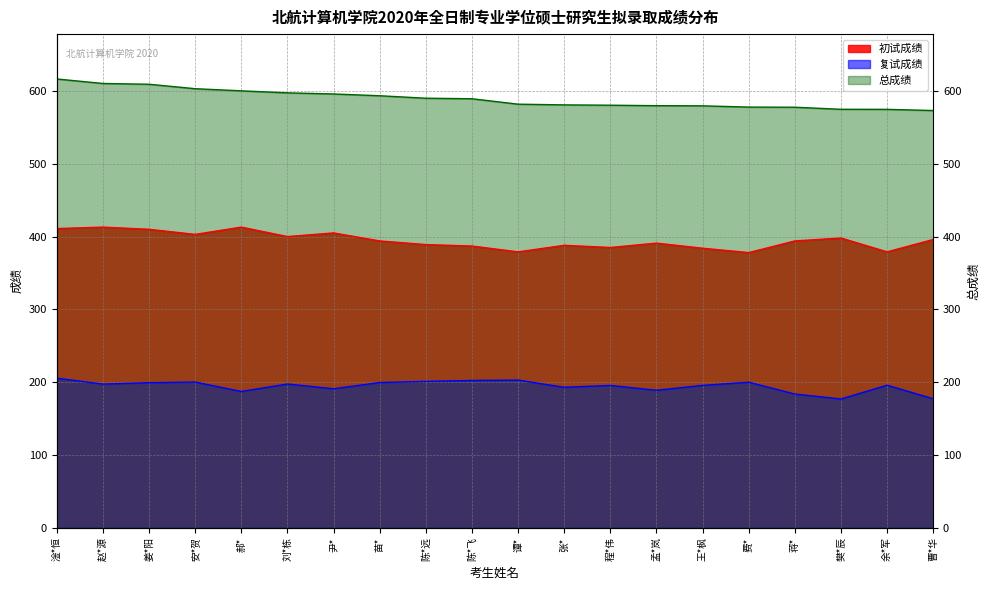

What is the greatest value displayed?

616.5